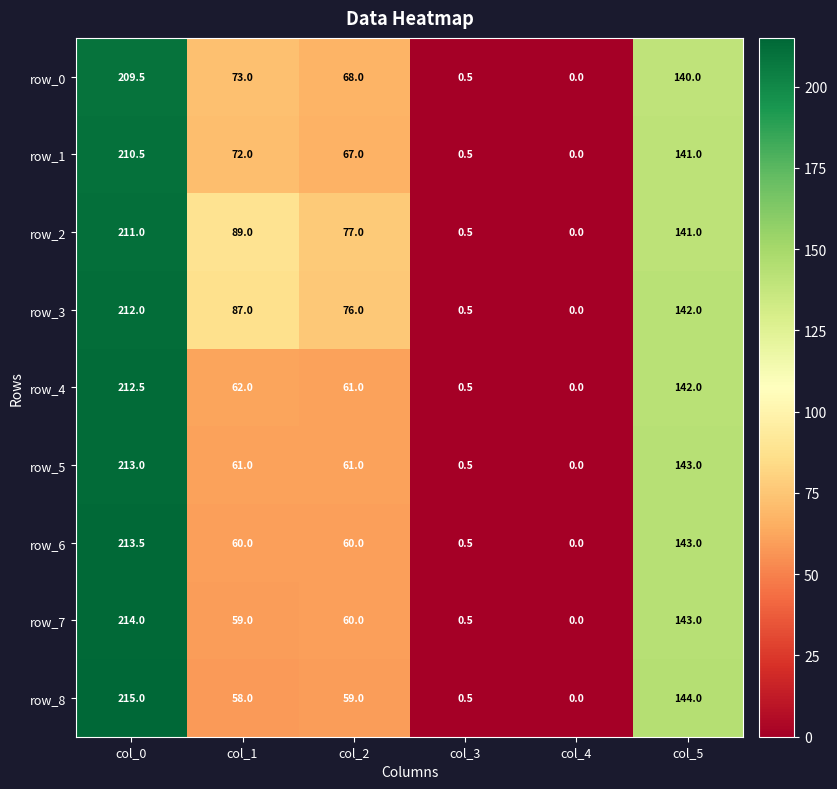

Reading left to right, transcribe all the data shown in this chart.

row_0: col_0=209.5	col_1=73.0	col_2=68.0	col_3=0.5	col_4=0.0	col_5=140.0
row_1: col_0=210.5	col_1=72.0	col_2=67.0	col_3=0.5	col_4=0.0	col_5=141.0
row_2: col_0=211.0	col_1=89.0	col_2=77.0	col_3=0.5	col_4=0.0	col_5=141.0
row_3: col_0=212.0	col_1=87.0	col_2=76.0	col_3=0.5	col_4=0.0	col_5=142.0
row_4: col_0=212.5	col_1=62.0	col_2=61.0	col_3=0.5	col_4=0.0	col_5=142.0
row_5: col_0=213.0	col_1=61.0	col_2=61.0	col_3=0.5	col_4=0.0	col_5=143.0
row_6: col_0=213.5	col_1=60.0	col_2=60.0	col_3=0.5	col_4=0.0	col_5=143.0
row_7: col_0=214.0	col_1=59.0	col_2=60.0	col_3=0.5	col_4=0.0	col_5=143.0
row_8: col_0=215.0	col_1=58.0	col_2=59.0	col_3=0.5	col_4=0.0	col_5=144.0